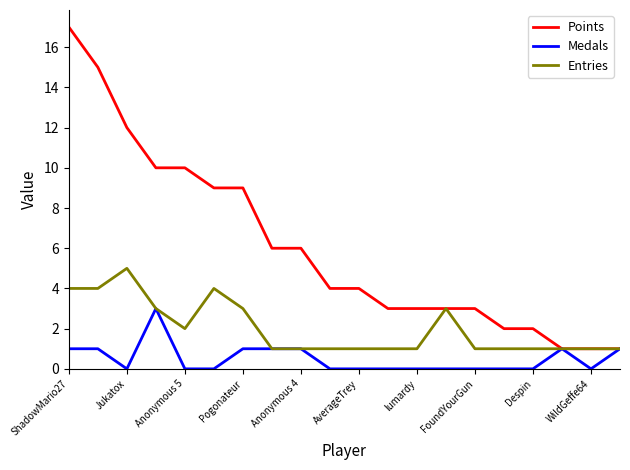

How many categories are shown in the chart?

20